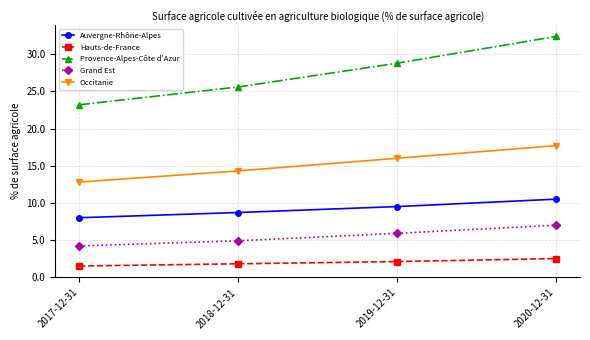

What is the label of the 3rd point from the right?

2018-12-31